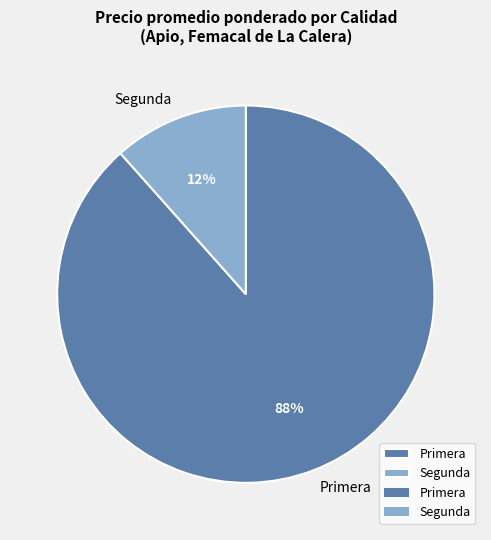

Is Primera the majority of the pie?

Yes